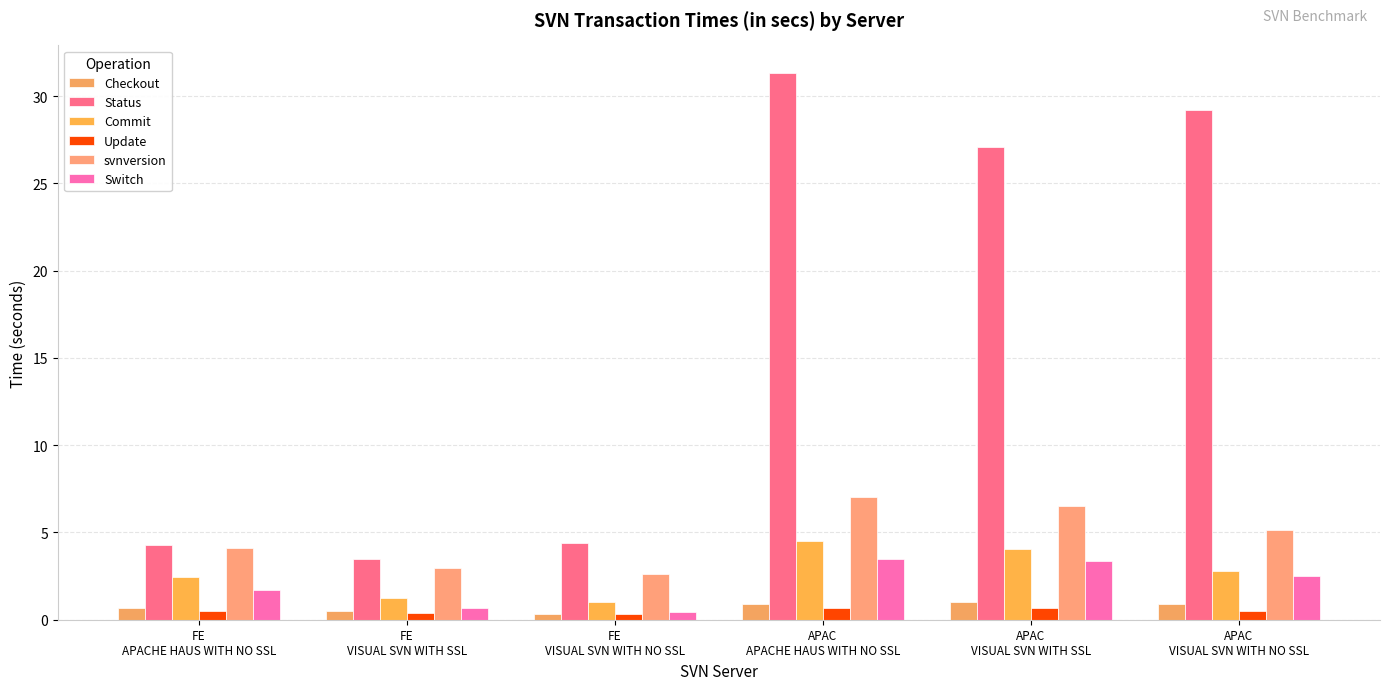

Count the number of categories in the chart.

6